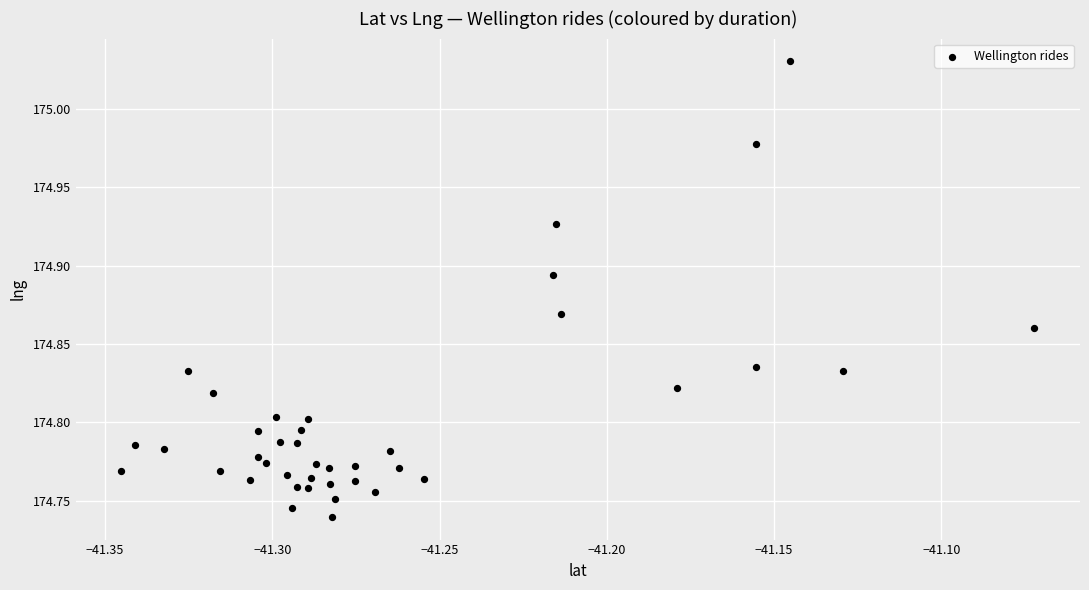

What is the range of X values (max minus min)?

0.3